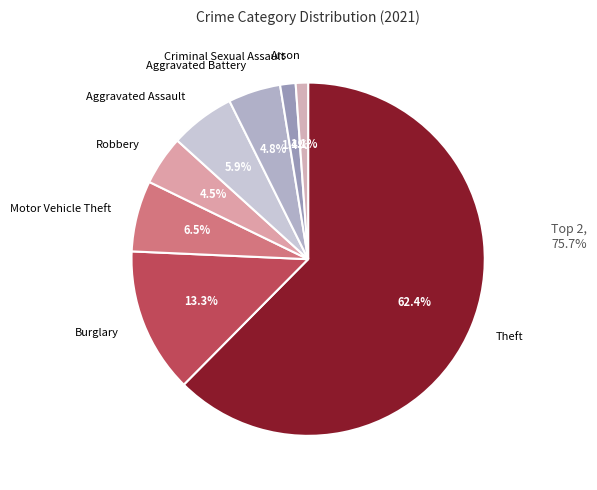

How many segments does this pie chart have?

8